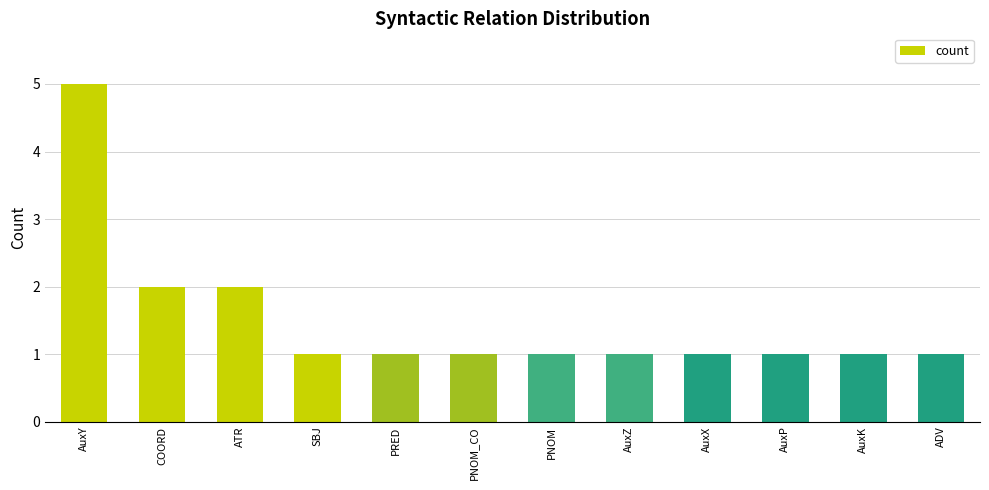

Reading left to right, transcribe all the data shown in this chart.

5	2	2	1	1	1	1	1	1	1	1	1